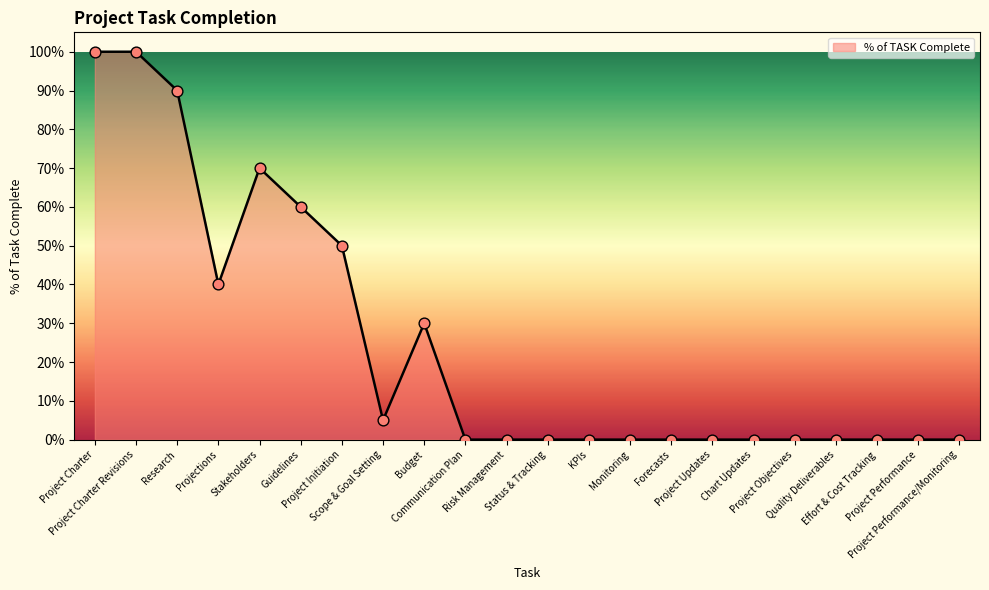

What is the change in value from Project Charter Revisions to Project Updates?

-1.0